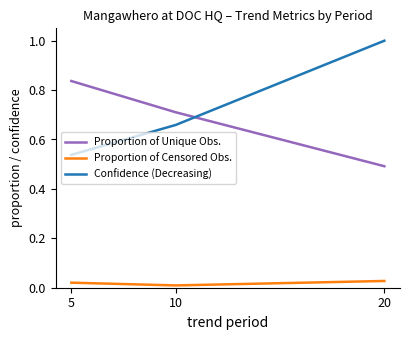

What is the difference between the maximum and minimum values in the Proportion of Unique Obs. series?

0.3